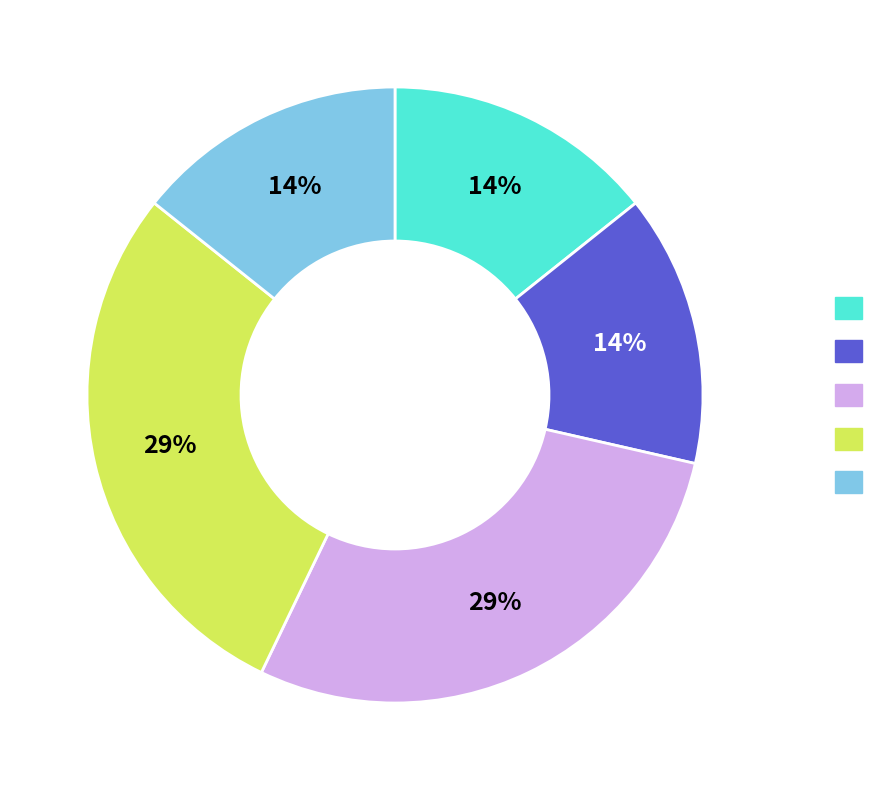

How many segments does this pie chart have?

5